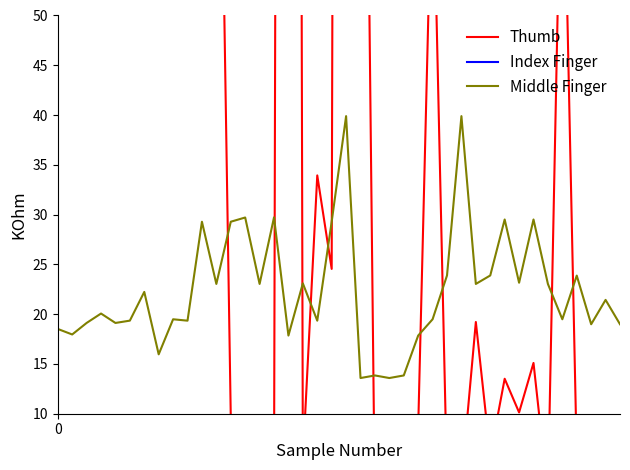

At which category is the sum across all series the highest?

20